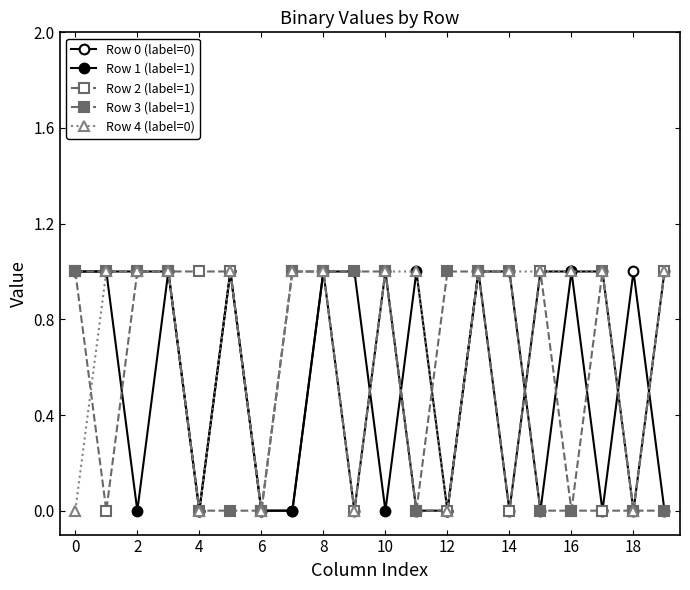

After their last crossing, which series has the higher values: Row 0 (label=0) or Row 4 (label=0)?

Row 4 (label=0)